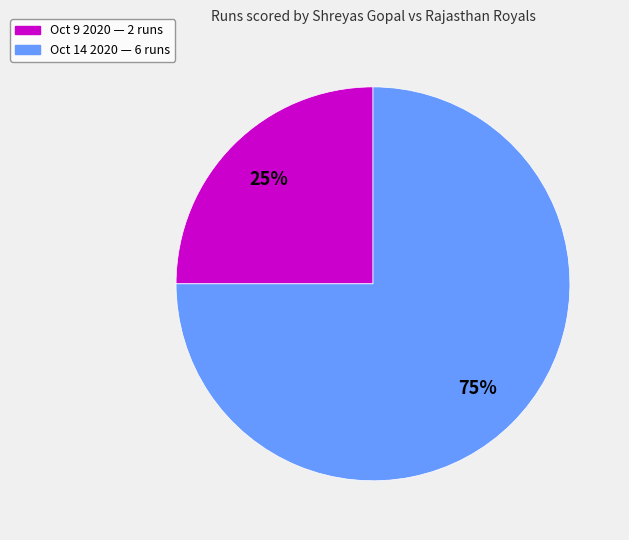

Count the number of slices in the pie.

2